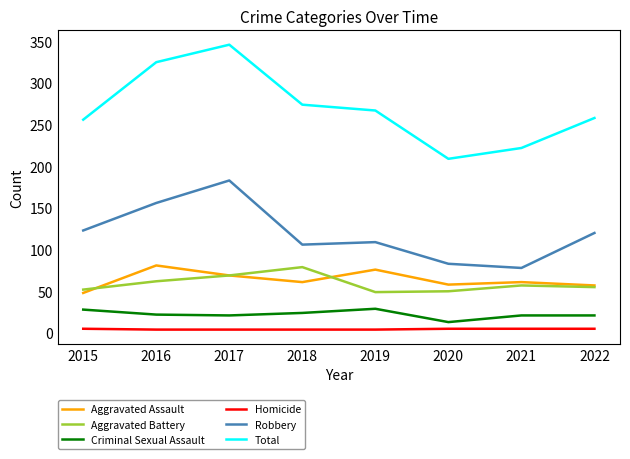

How many lines are shown in the chart?

6